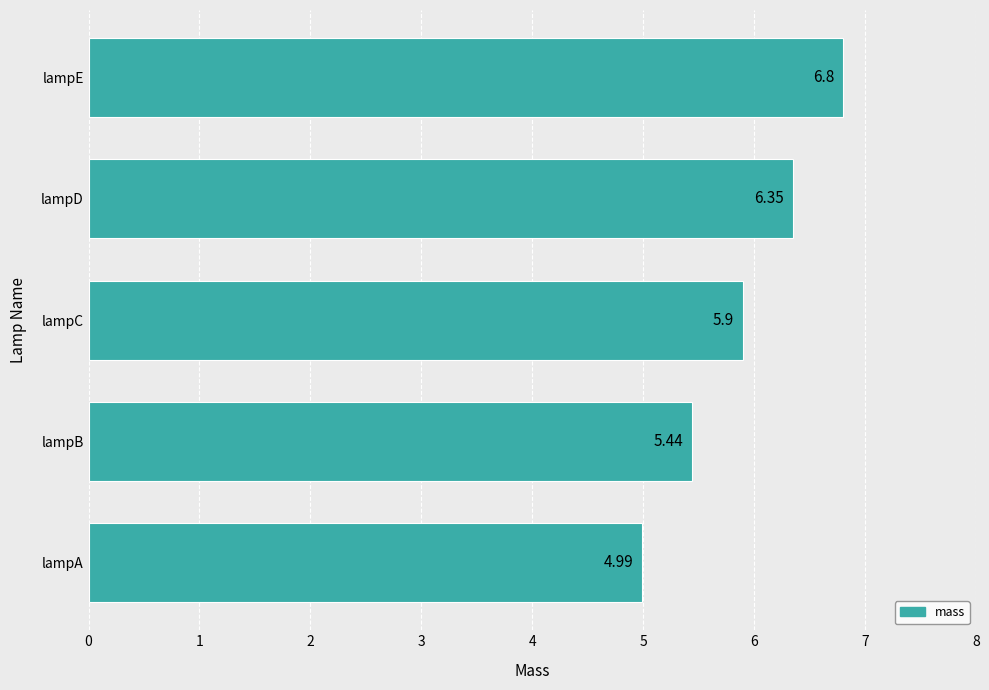

What is the change in value from lampB to lampE?

+1.4